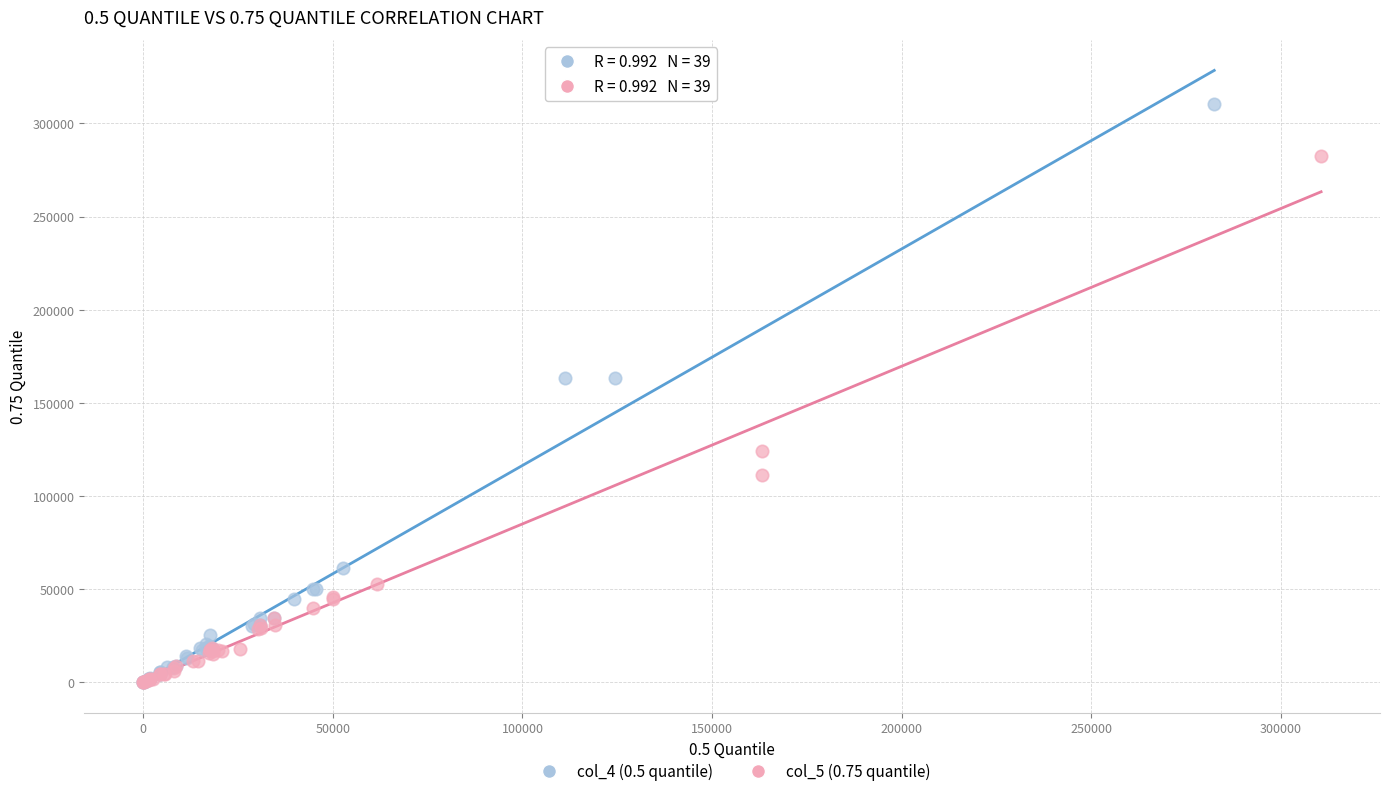

Which series has the largest Y range (max minus min)?

col_4 (0.5 quantile)